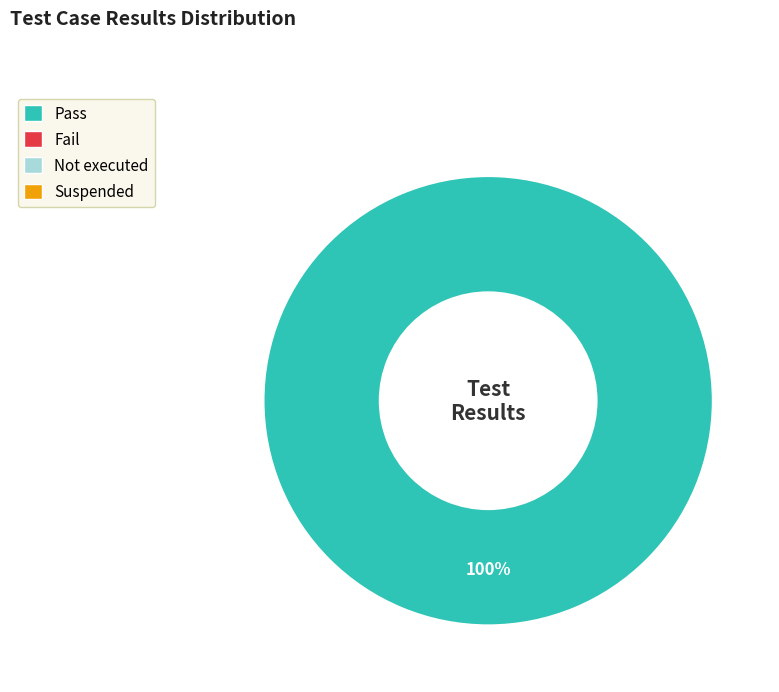

Does any single category account for the majority?

Yes